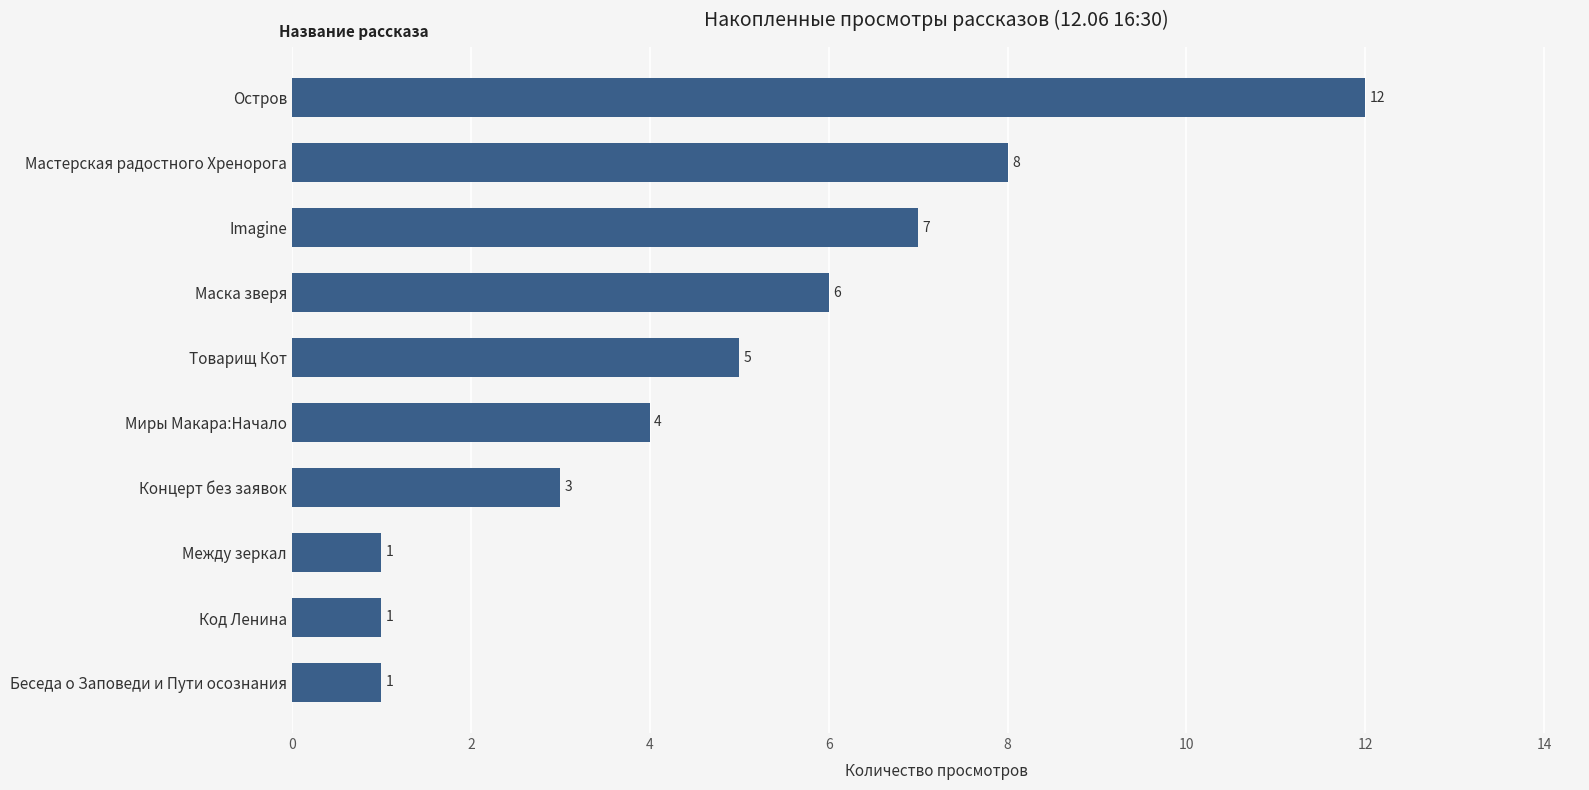

How many values are below 5?

5